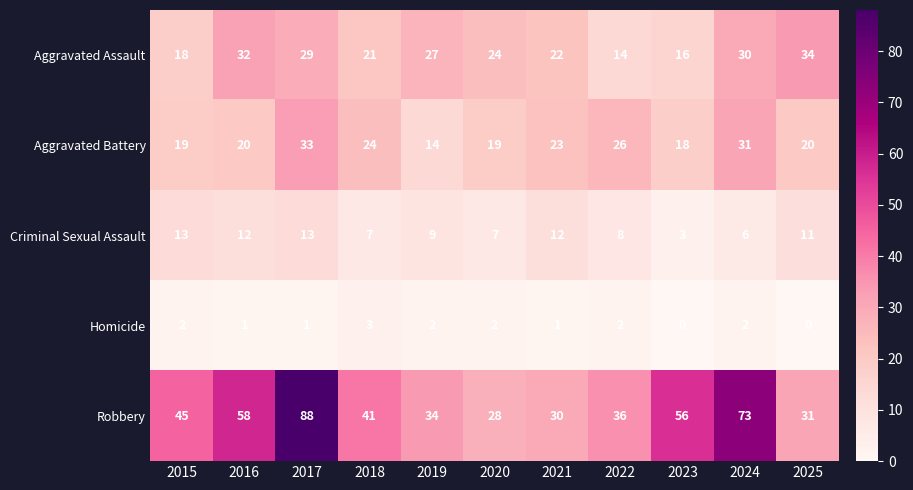

How many values in the Homicide series are below 2?

5